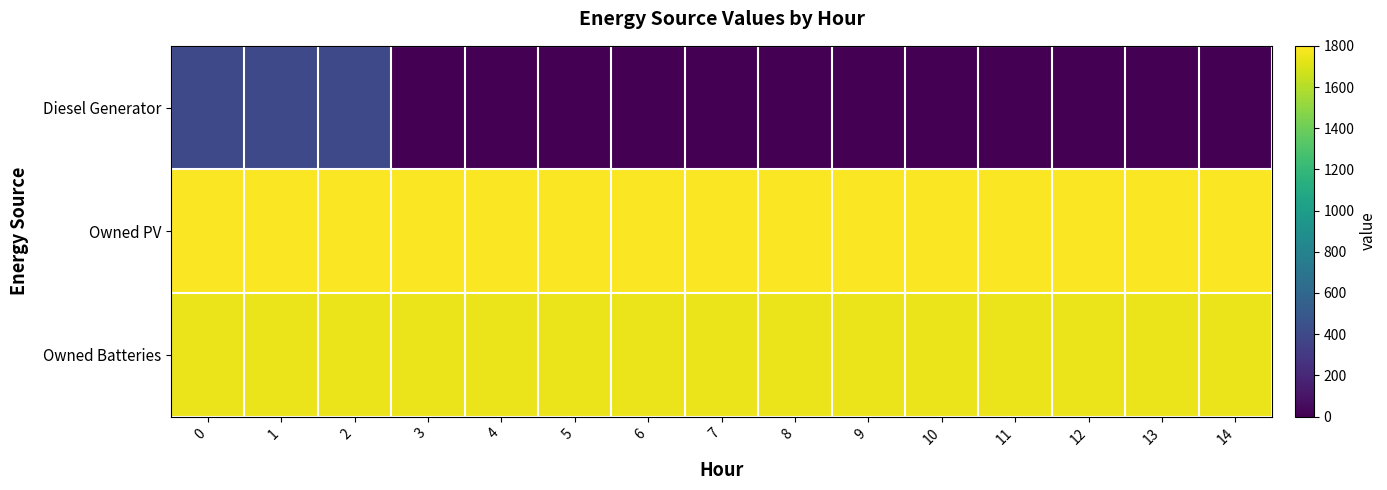

Reading right to left, what are all the values shown in this chart?

Diesel Generator: 14=0	13=0	12=0	11=0	10=0	9=0	8=0	7=0	6=0	5=0	4=0	3=0	2=400	1=400	0=400
Owned PV: 14=1787	13=1787	12=1787	11=1787	10=1787	9=1787	8=1787	7=1787	6=1787	5=1787	4=1787	3=1787	2=1787	1=1787	0=1787
Owned Batteries: 14=1749	13=1749	12=1749	11=1749	10=1749	9=1749	8=1749	7=1749	6=1749	5=1749	4=1749	3=1749	2=1749	1=1749	0=1749